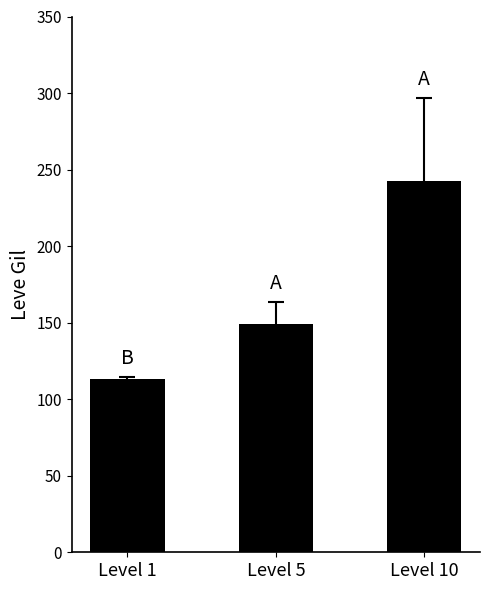

How many values exceed 149?

2